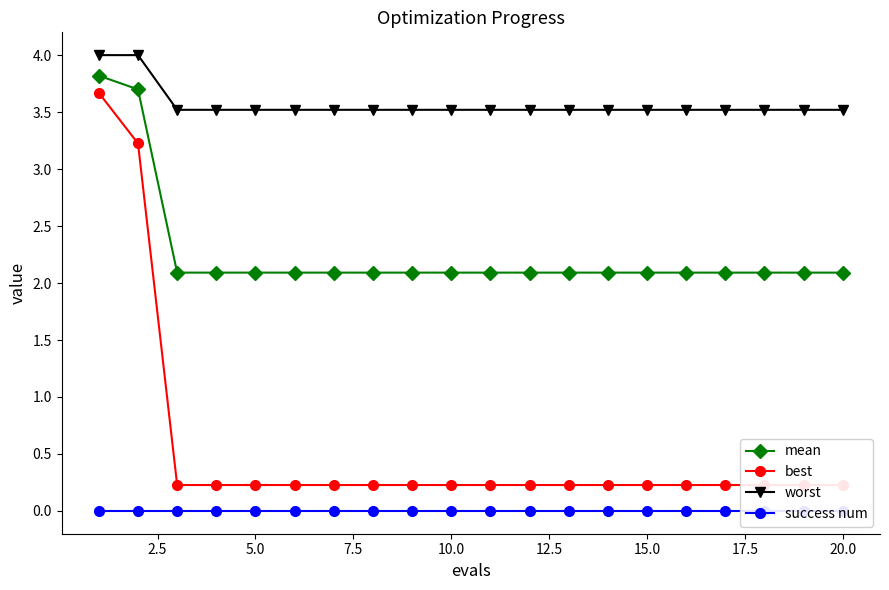

List the series in order of their overall mean, highest first.

worst, mean, best, success num